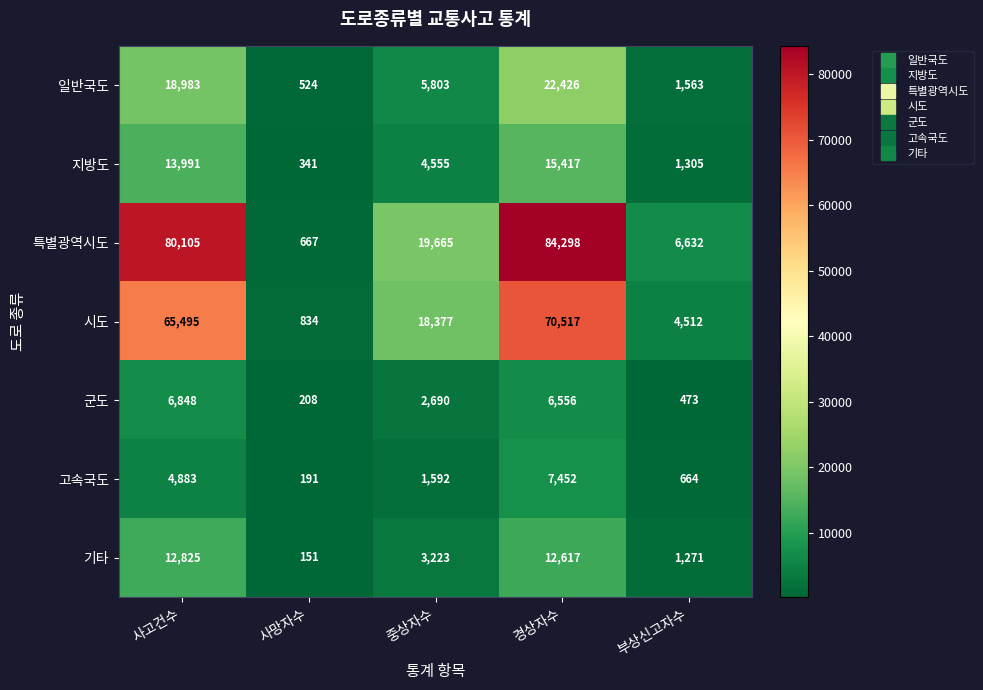

True or false: 군도 has a value of 6556 at 경상자수.

True